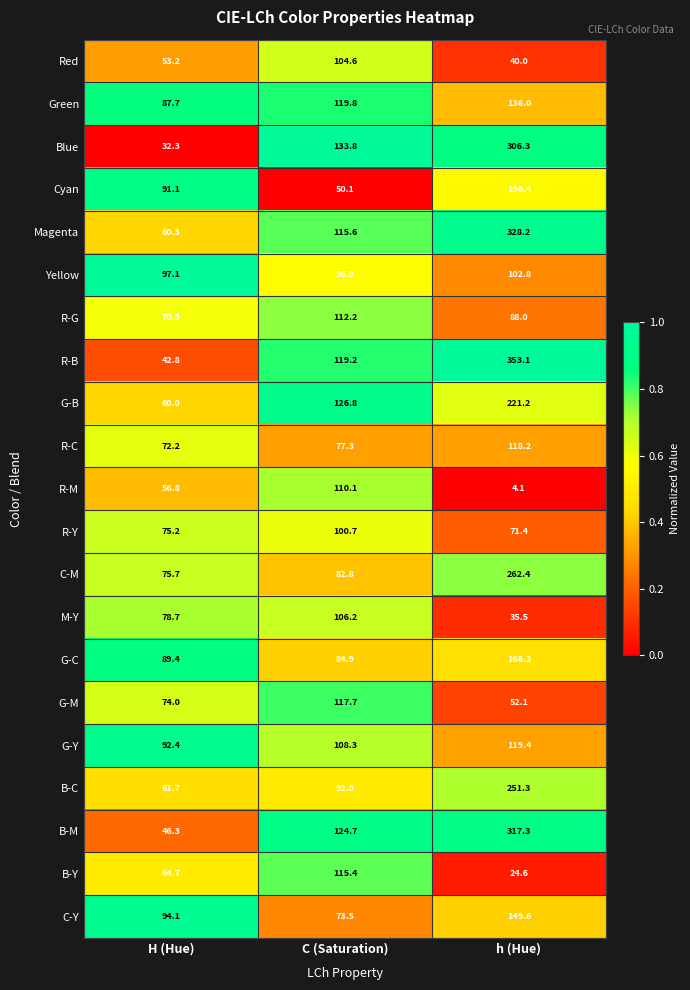

What is the total value across all series at h (Hue)?

3344.1